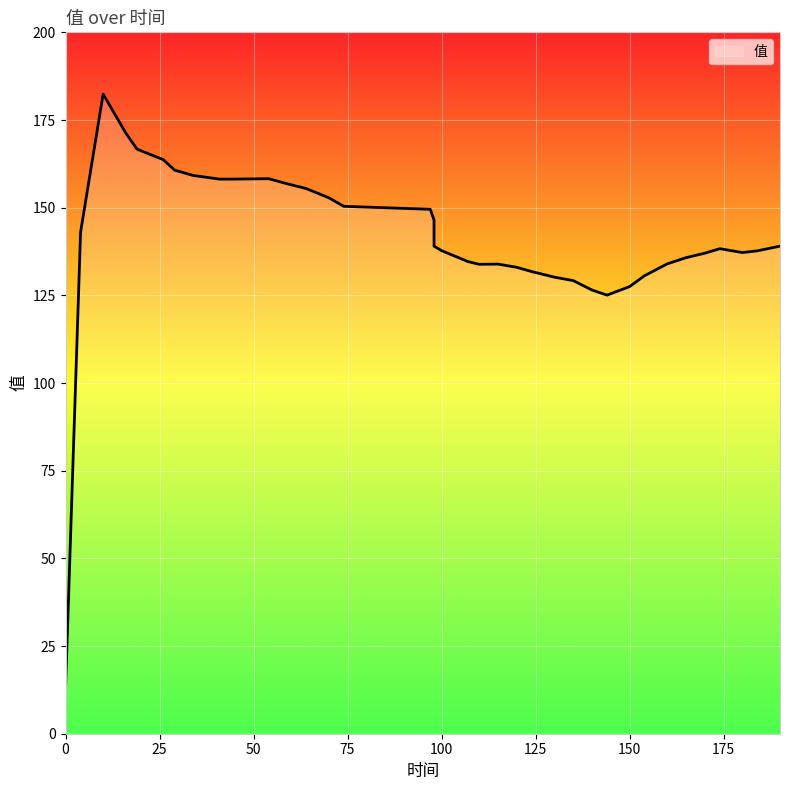

What is the value of the 17th point from the left?

150.4